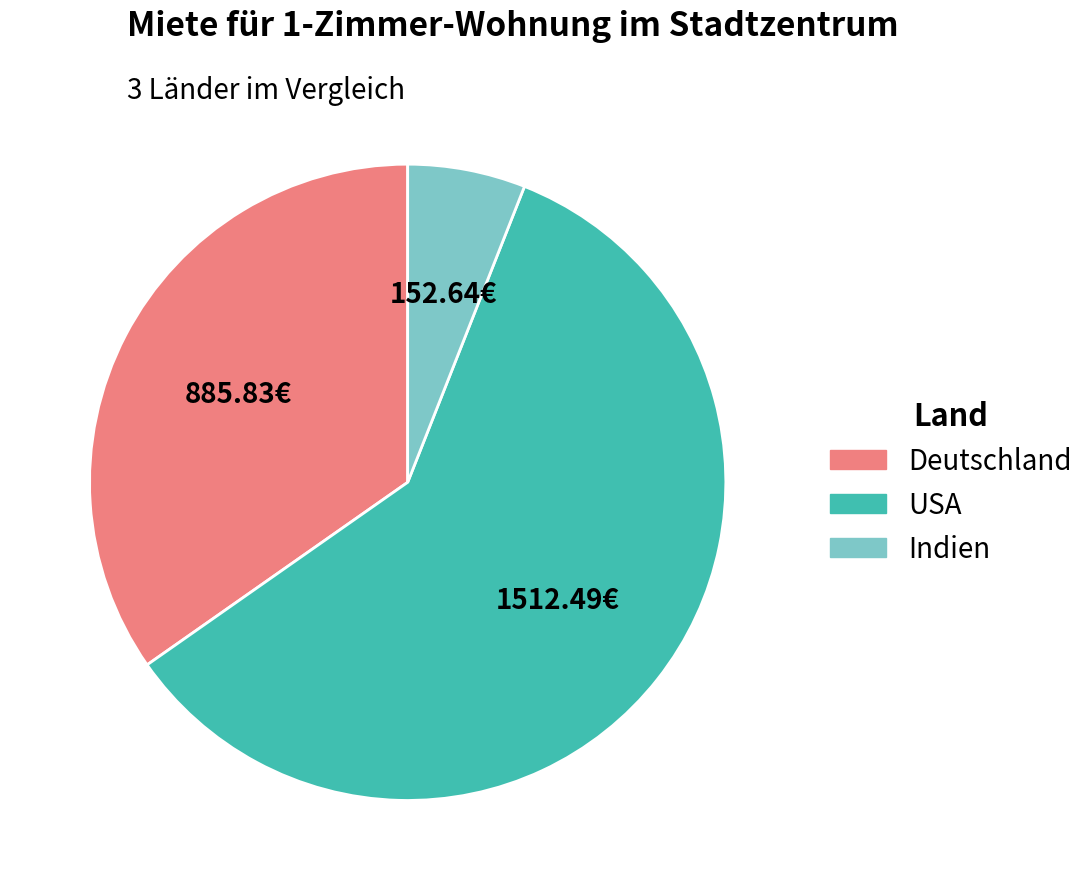

Between Indien and USA, which is larger?

USA